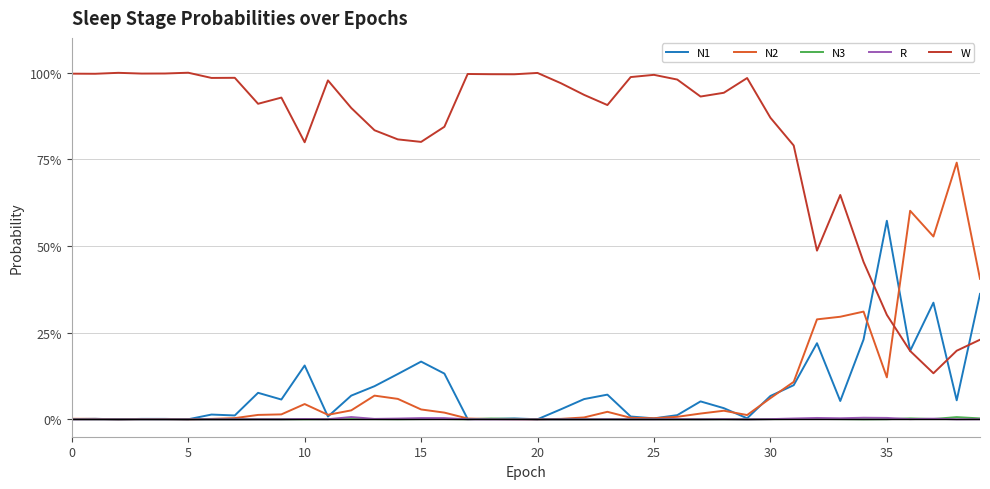

What are all the series names shown in the legend?

N1, N2, N3, R, W